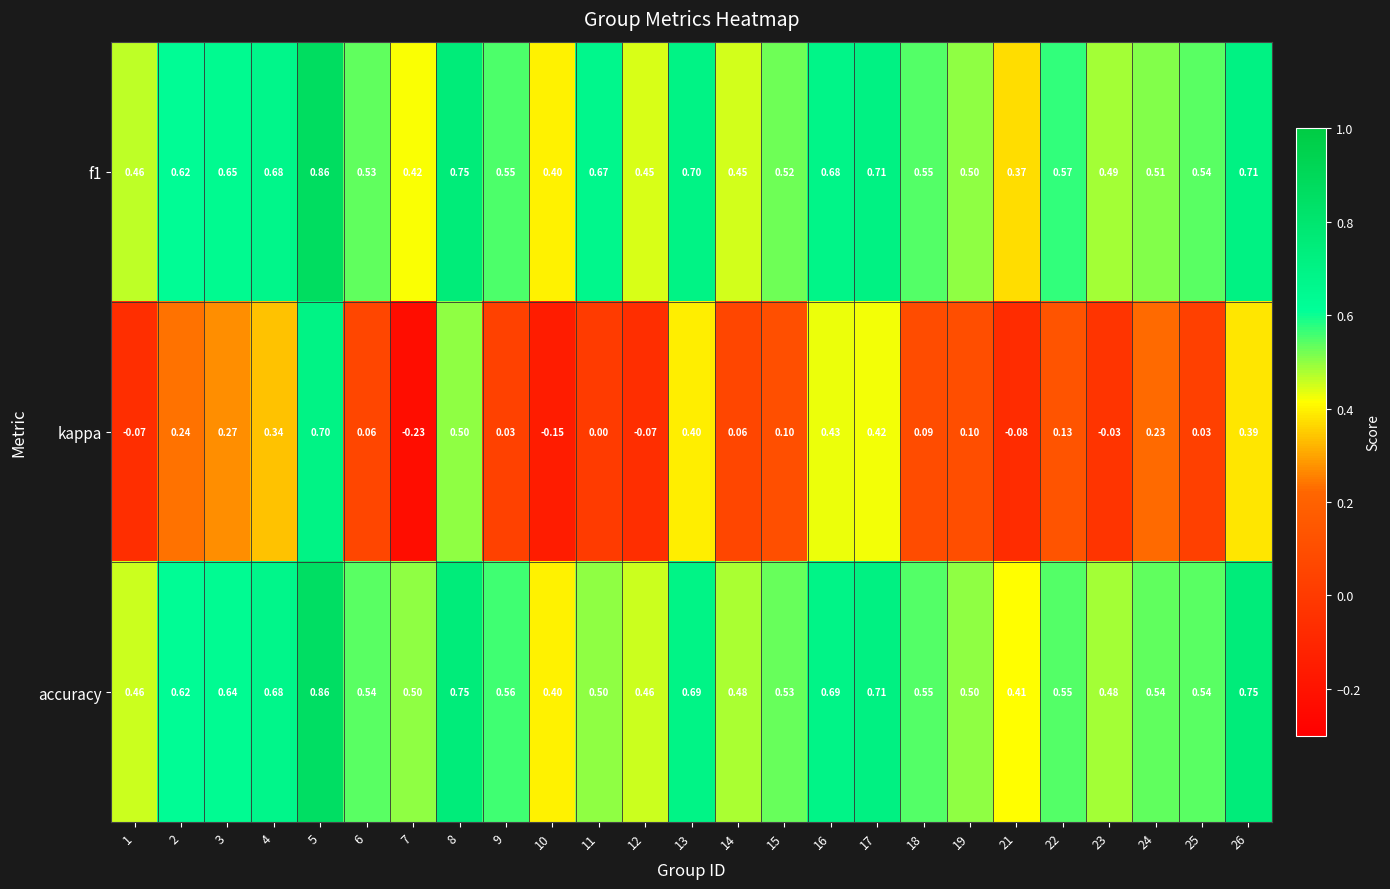

Which series changed the most between 4 and 10?

kappa